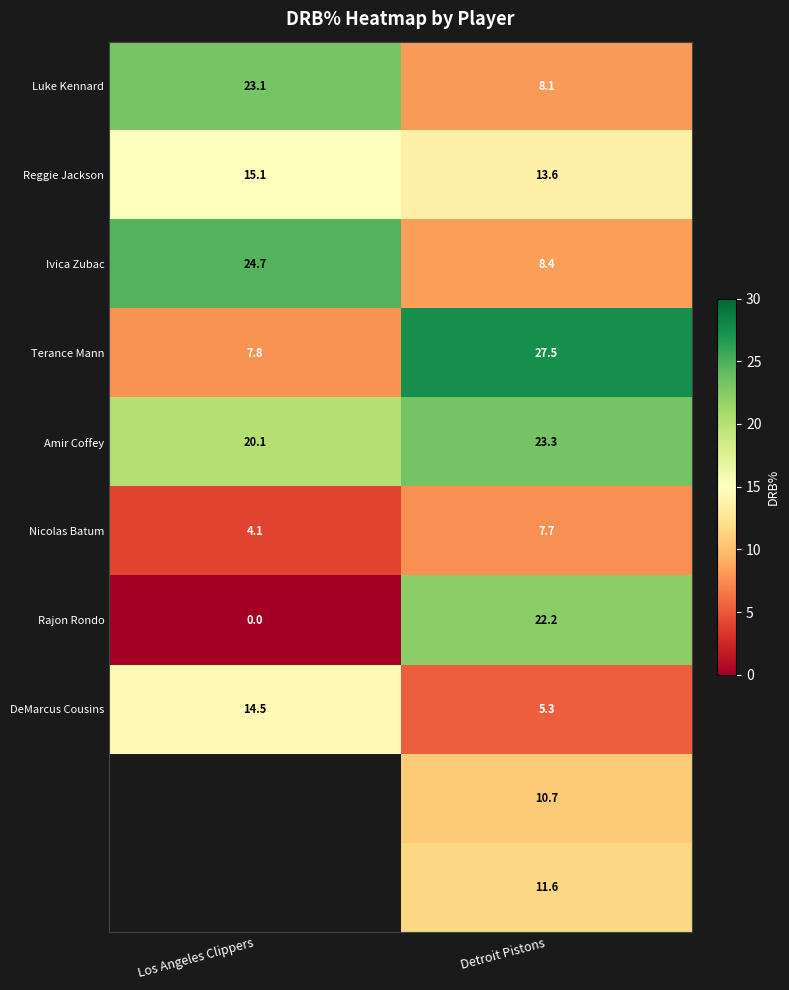

Which has a higher value, Detroit Pistons or Los Angeles Clippers?

Los Angeles Clippers